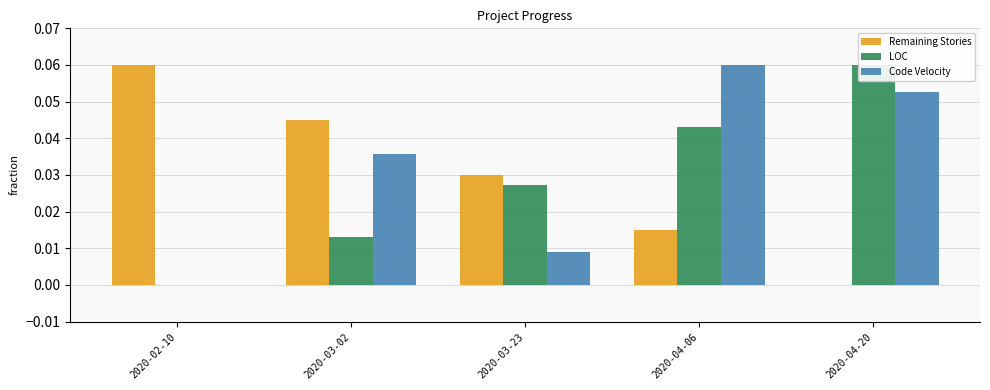

Is the value of LOC at 2020-03-02 greater than the value of Code Velocity at 2020-03-02?

No